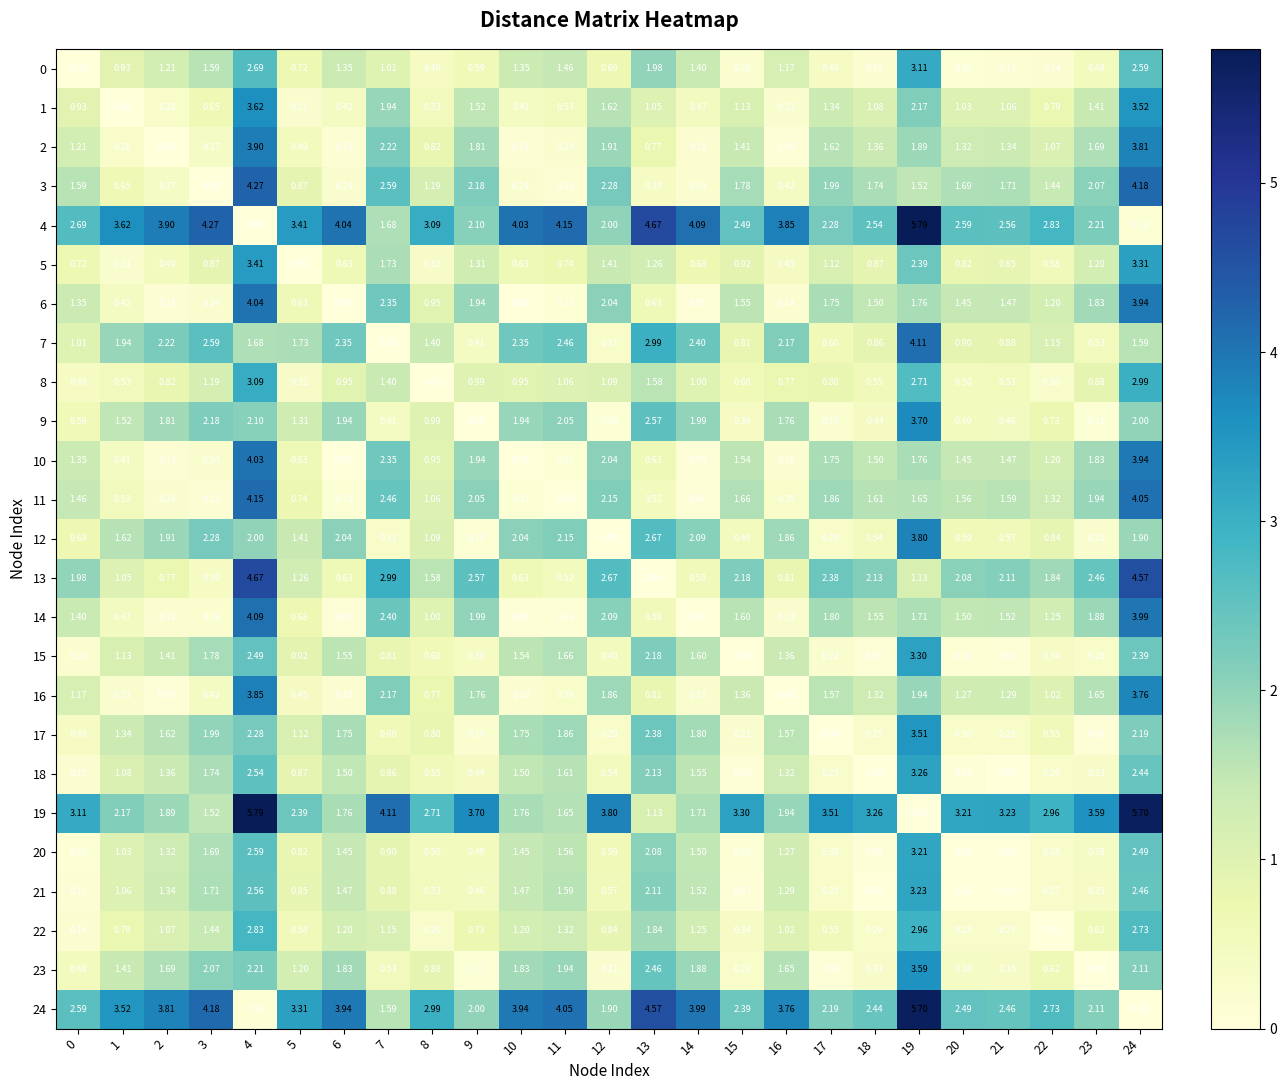

Is the value of 11 at 17 greater than the value of 9 at 8?

Yes